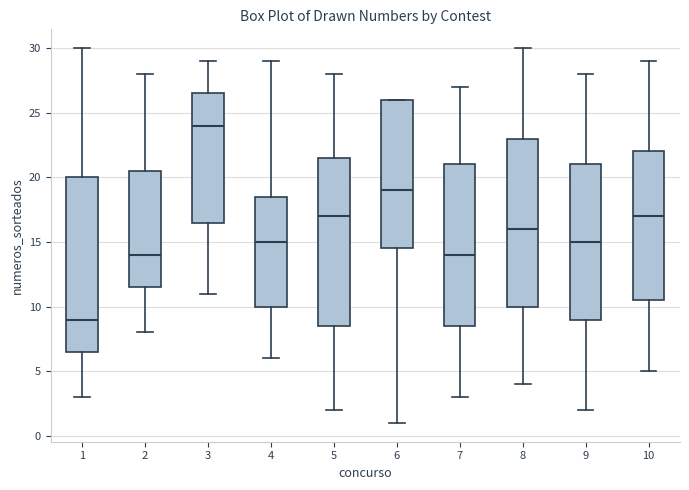

Which box is the tallest, from its lower edge to its upper edge?

1